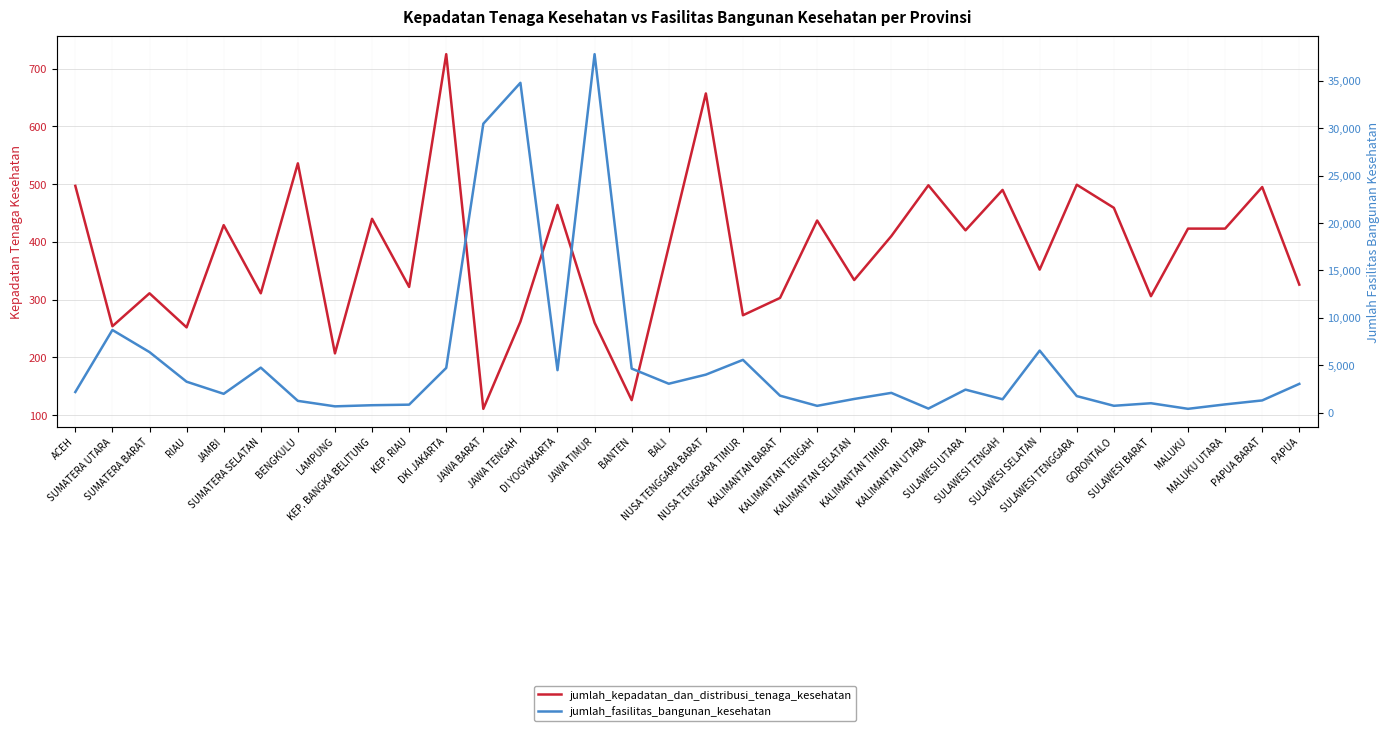

What is the label of the 24th point from the right?

DKI JAKARTA